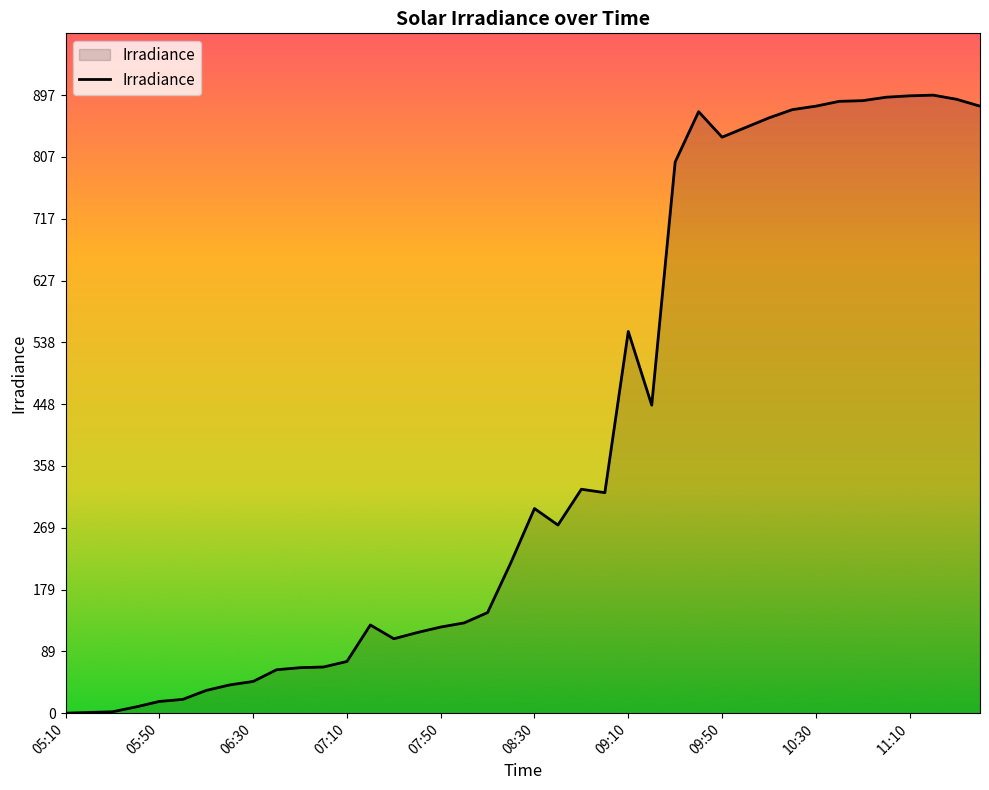

What is the maximum value shown in the chart?

897